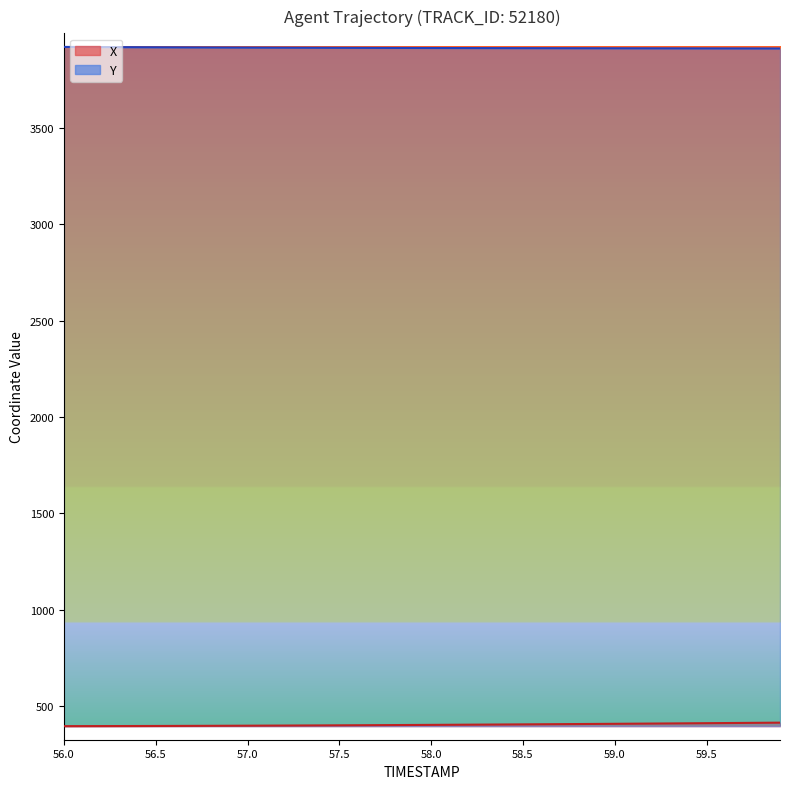

Reading left to right, transcribe all the data shown in this chart.

X: 56.0=395.0	56.1=395.1	56.2=395.3	56.3=395.4	56.4=395.6	56.5=395.9	56.6=396.1	56.7=396.4	56.8=396.7	56.9=397.0	57.0=397.3	57.1=397.7	57.2=398.0	57.3=398.4	57.4=398.8	57.5=399.2	57.6=399.7	57.7=400.1	57.8=400.6	57.9=401.0	58.0=401.5	58.1=402.0	58.2=402.5	58.3=403.1	58.4=403.6	58.5=404.2	58.6=404.7	58.7=405.3	58.8=405.9	58.9=406.5	59.0=407.1	59.1=407.7	59.2=408.4	59.3=409.0	59.4=409.6	59.5=410.3	59.6=411.0	59.7=411.7	59.8=412.4	59.9=413.1
Y: 56.0=3921.2	56.1=3920.8	56.2=3920.4	56.3=3920.1	56.4=3919.7	56.5=3919.3	56.6=3919.0	56.7=3918.7	56.8=3918.4	56.9=3918.1	57.0=3917.8	57.1=3917.5	57.2=3917.2	57.3=3917.0	57.4=3916.8	57.5=3916.5	57.6=3916.3	57.7=3916.1	57.8=3915.9	57.9=3915.8	58.0=3915.6	58.1=3915.4	58.2=3915.3	58.3=3915.1	58.4=3915.0	58.5=3914.8	58.6=3914.7	58.7=3914.6	58.8=3914.4	58.9=3914.3	59.0=3914.2	59.1=3914.1	59.2=3913.9	59.3=3913.8	59.4=3913.7	59.5=3913.6	59.6=3913.4	59.7=3913.3	59.8=3913.2	59.9=3913.1